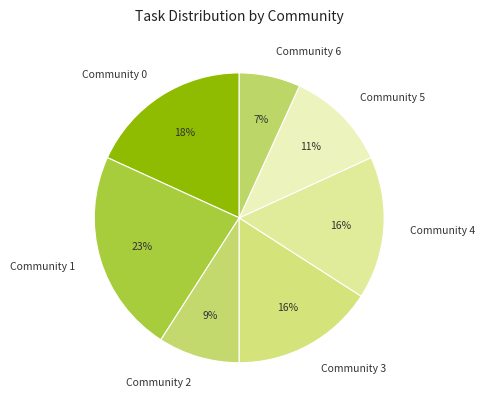

What percentage is the Community 2 slice, to the nearest percent?

9%